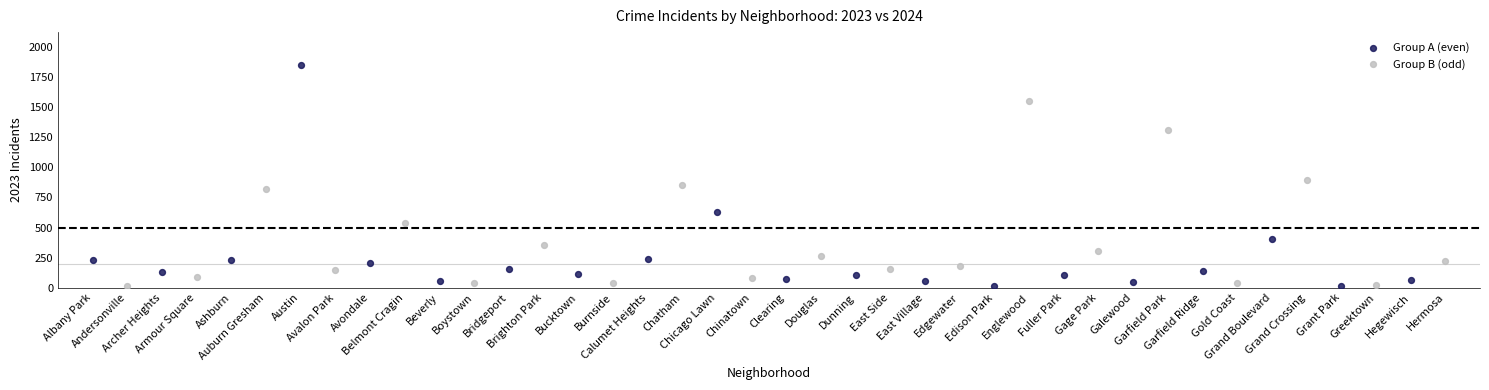

Which series reaches the maximum Y coordinate?

Group A (even)